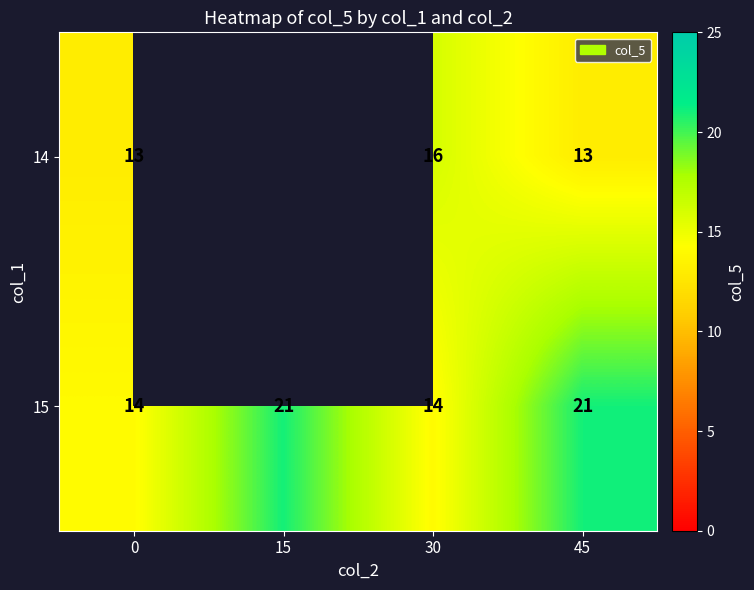

What is the sum of the 14 values at 45 and 30?

29